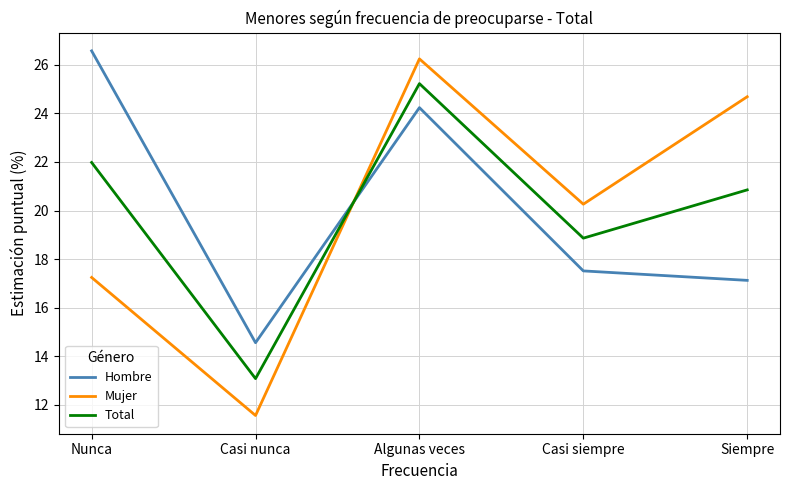

What is the sum of all Mujer values?

100.0